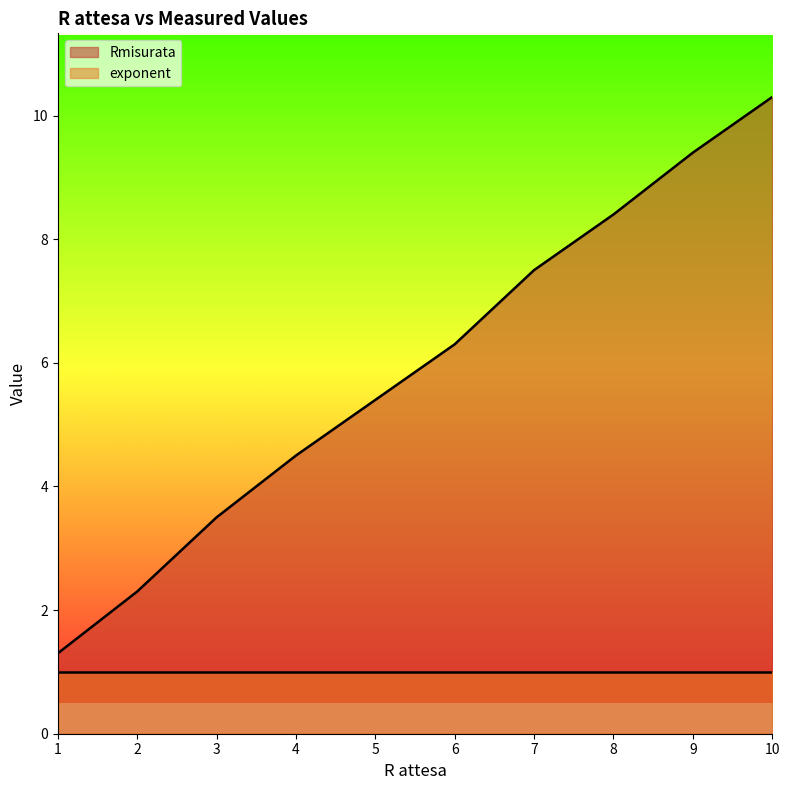

Reading left to right, transcribe all the data shown in this chart.

1=1.3	2=2.3	3=3.5	4=4.5	5=5.4	6=6.3	7=7.5	8=8.4	9=9.4	10=10.3